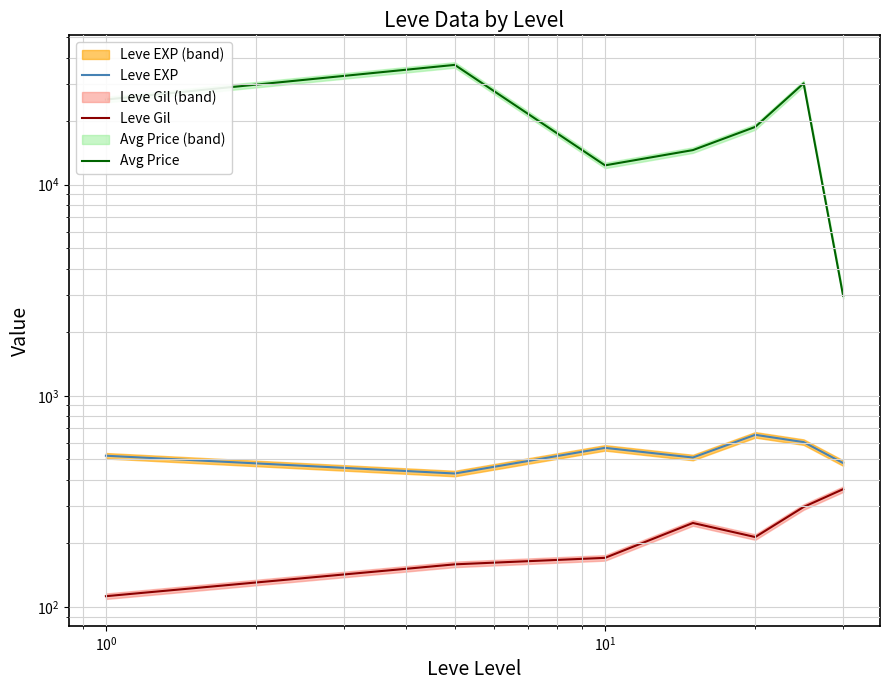

Rank the series at $\mathdefault{10^{2}}$ from highest to lowest value.

Avg Price, Leve EXP, Leve Gil